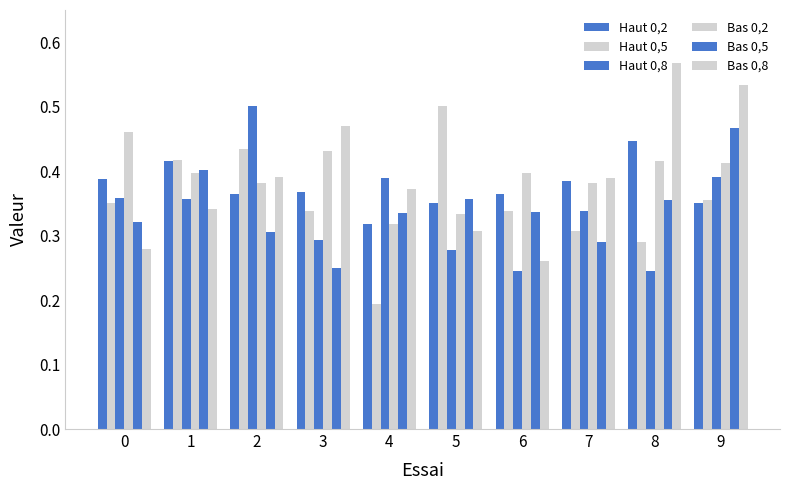

At 3, list the series in order from smallest to largest.

Bas 0,5, Haut 0,8, Haut 0,5, Haut 0,2, Bas 0,2, Bas 0,8